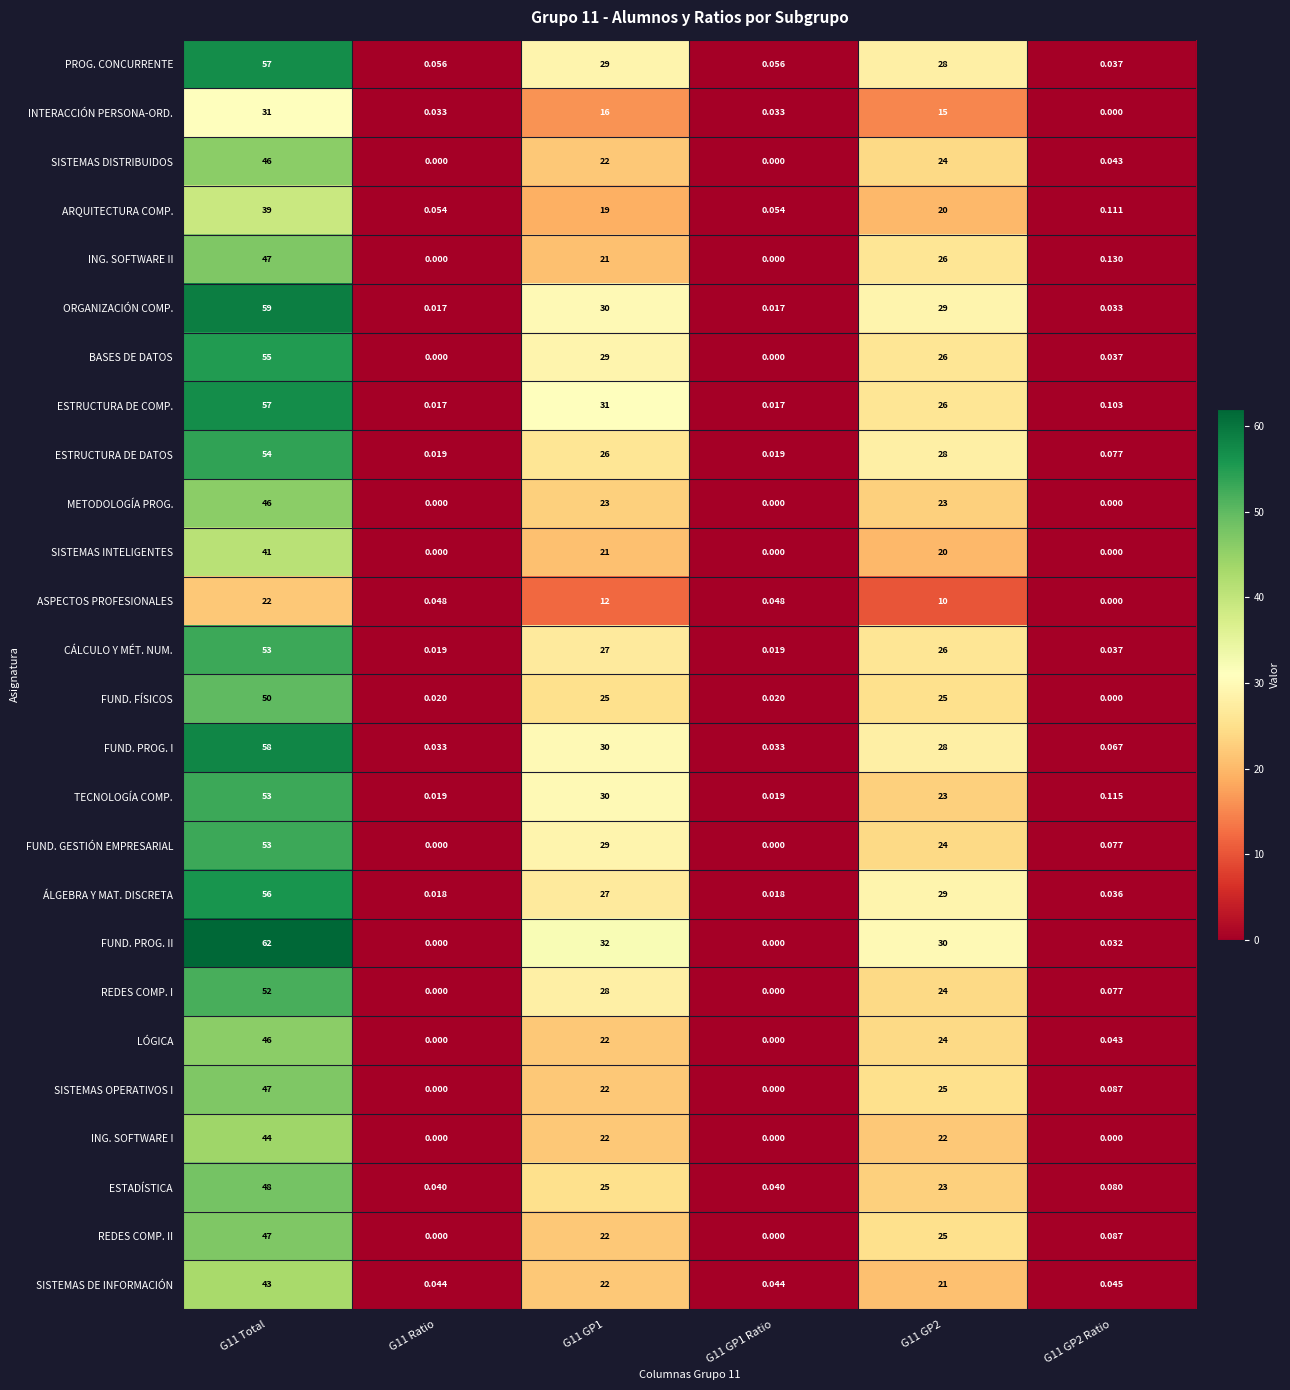

Which series has the widest spread of values?

FUND. PROG. II